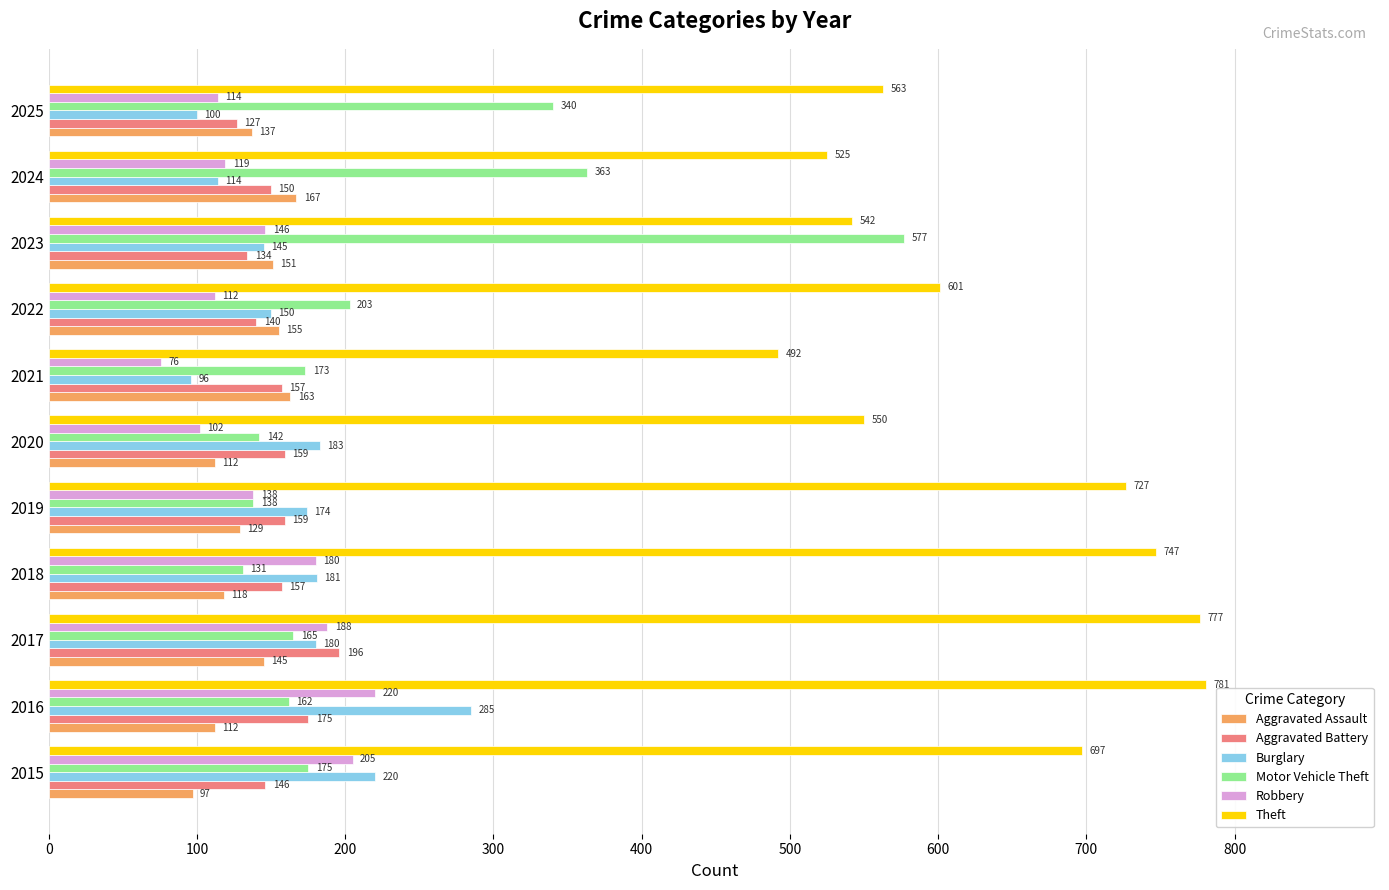

At which label does Robbery reach its minimum?

2021